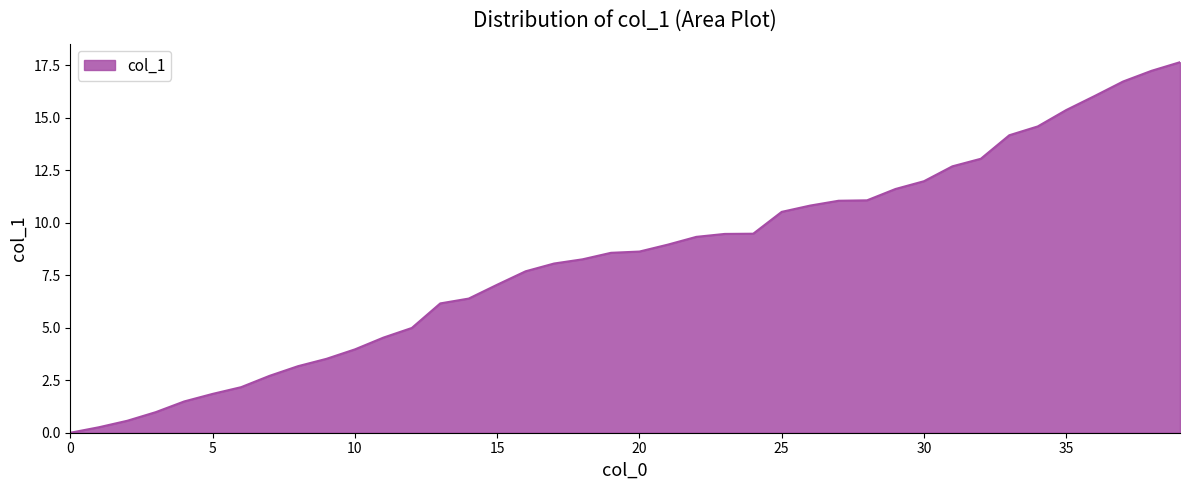

How many lines are shown in the chart?

1